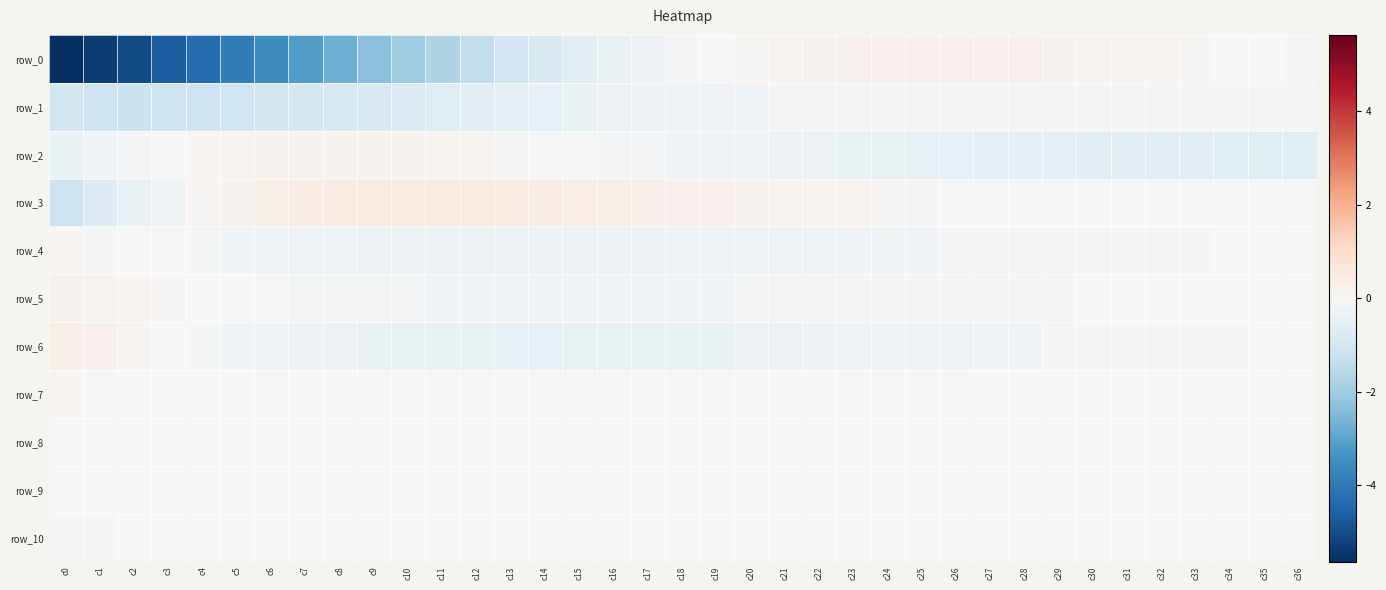

Rank the series by their maximum value, from highest to lowest.

row_3, row_6, row_0, row_5, row_2, row_7, row_4, row_10, row_8, row_9, row_1